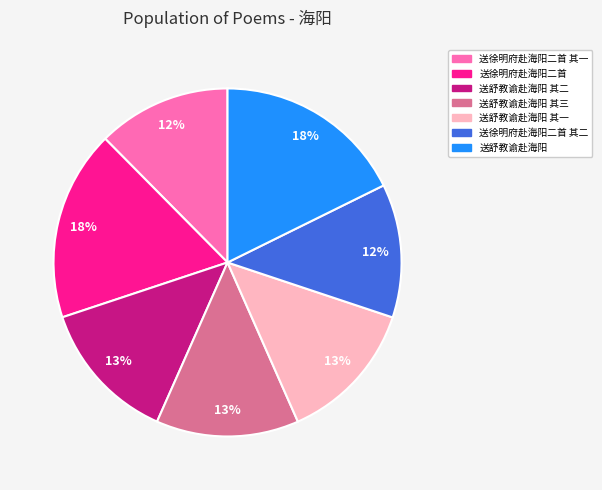

To the nearest percent, what is the average slice percentage?

14%